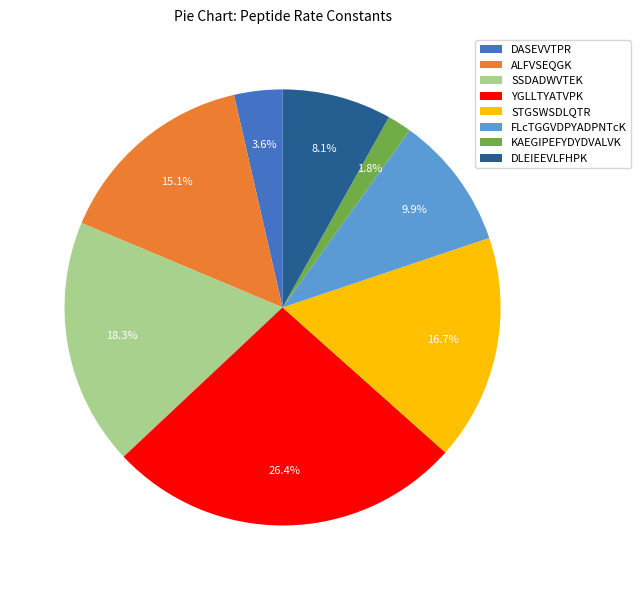

Is it true that SSDADWVTEK is 18% of the pie?

True